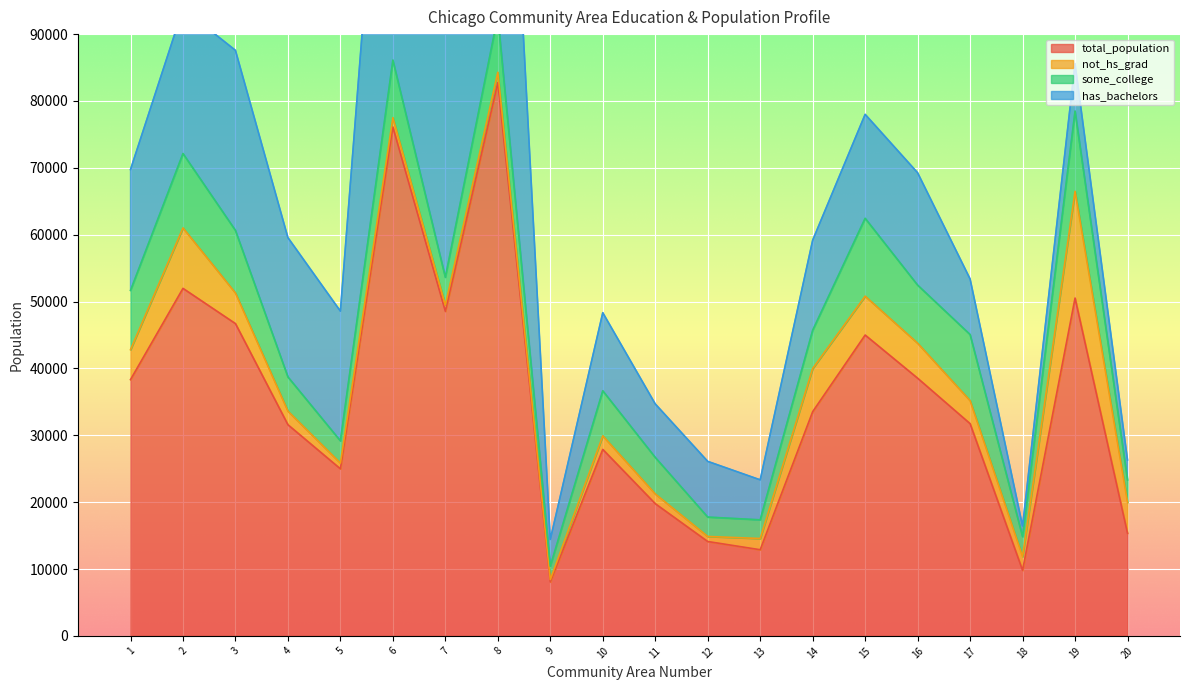

At which category does not_hs_grad reach its first local peak?

2